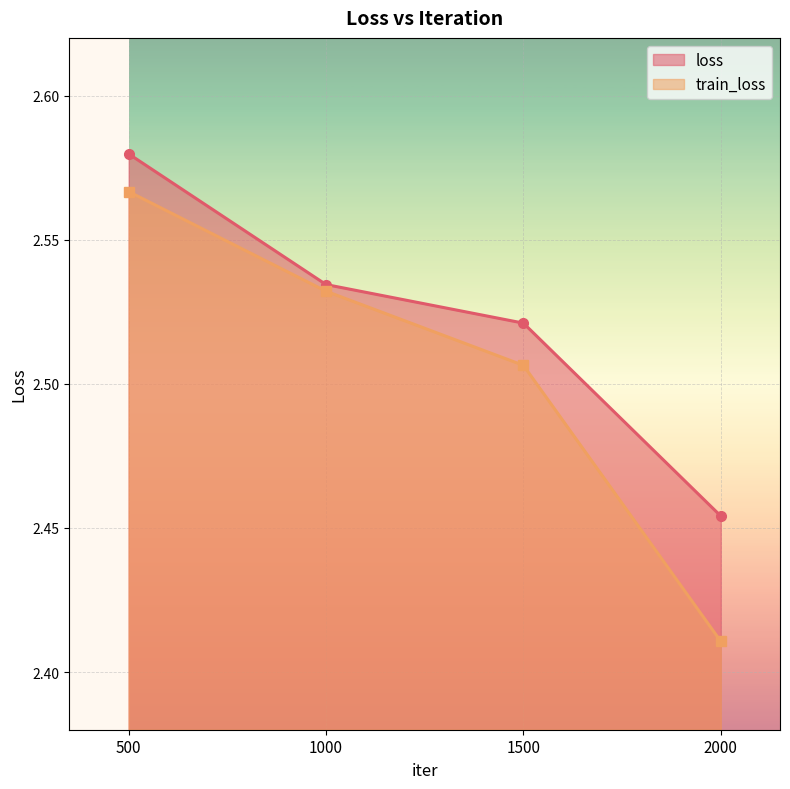

True or false: loss and train_loss cross at least once.

False